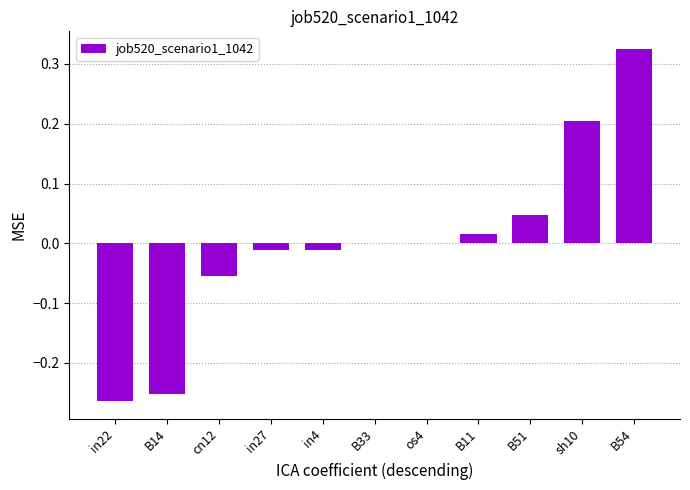

The value at os4 is 0.0. True or false?

True